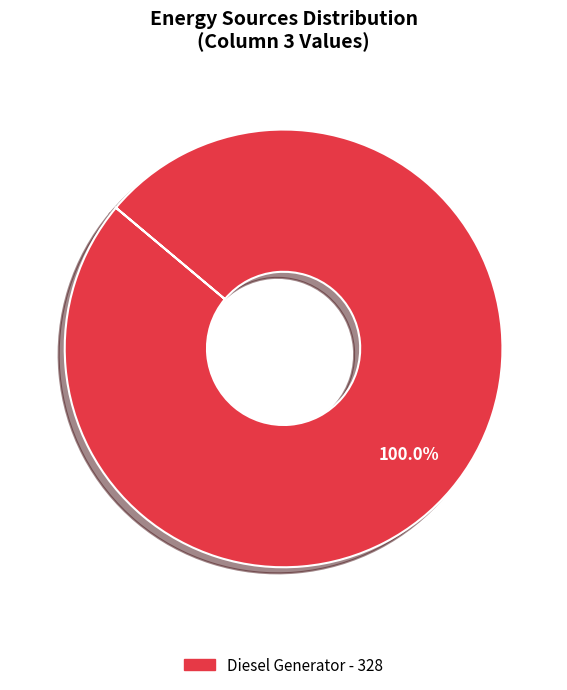

Rank the categories by value from highest to lowest.

Diesel Generator - 328